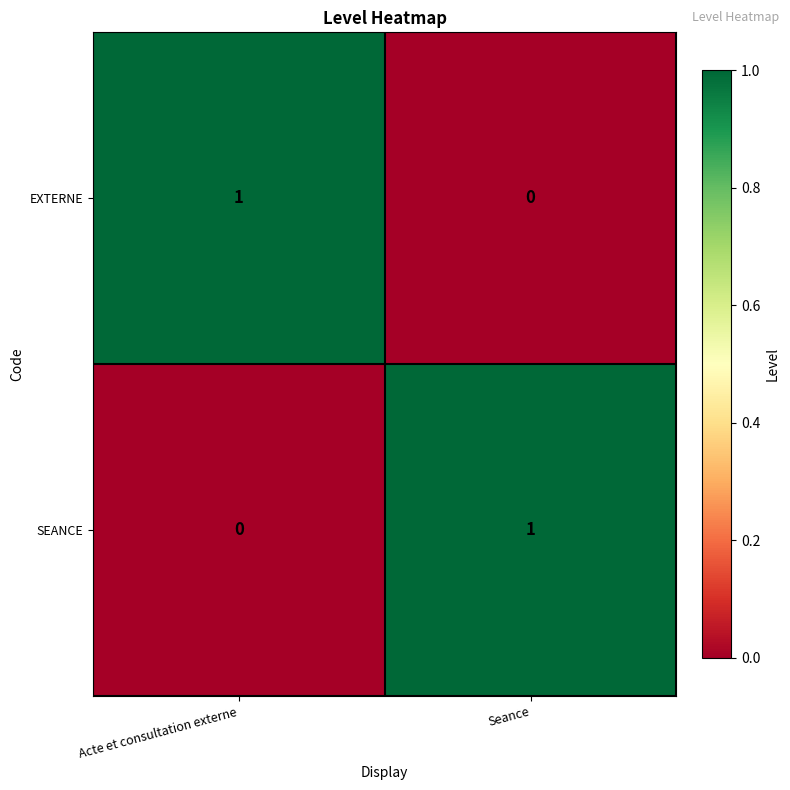

At which label does SEANCE reach its minimum?

Acte et consultation externe